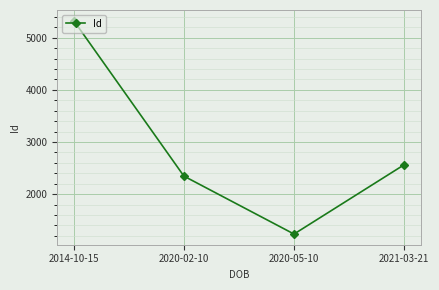

What is the label of the 4th point from the left?

2021-03-21